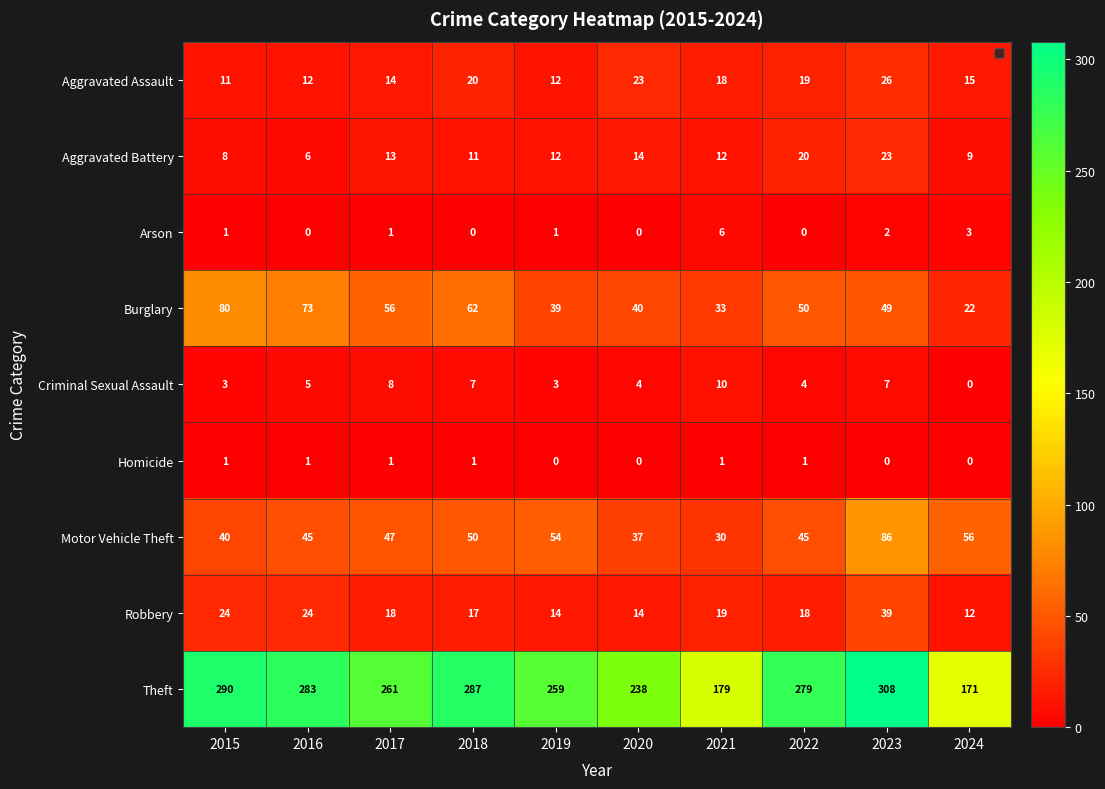

What is the difference between the second highest and second lowest values in the Arson series?

3